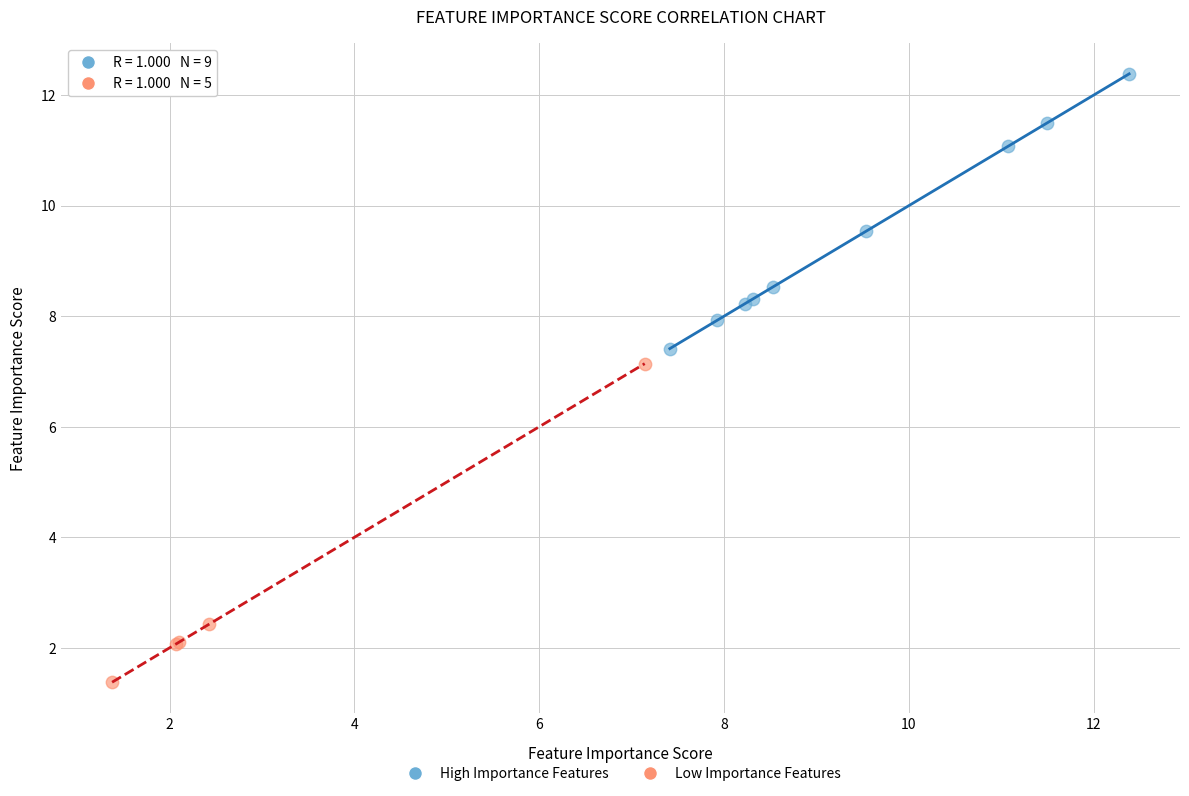

Which series contains the highest Y value?

High Importance Features